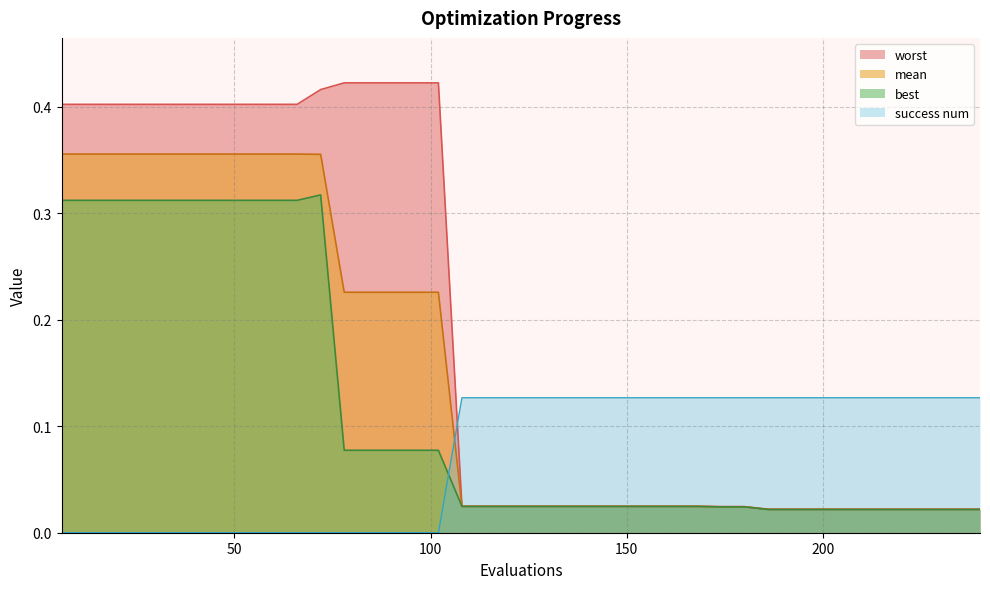

What is the spread (max minus min) of values at 6?

0.4